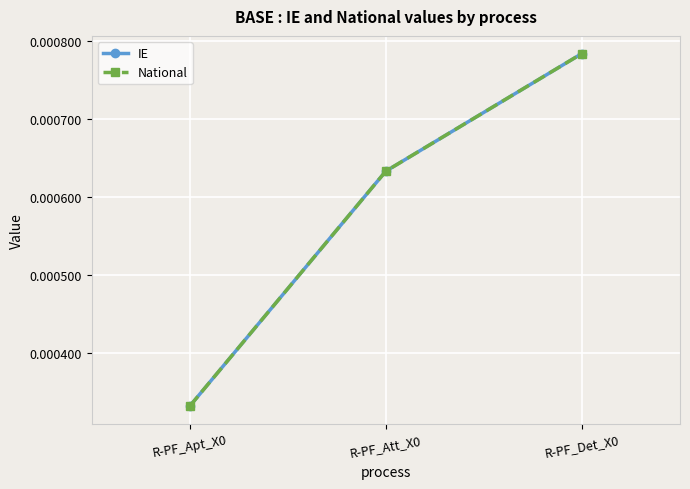

Between R-PF_Det_X0 and R-PF_Apt_X0, which is larger?

R-PF_Det_X0